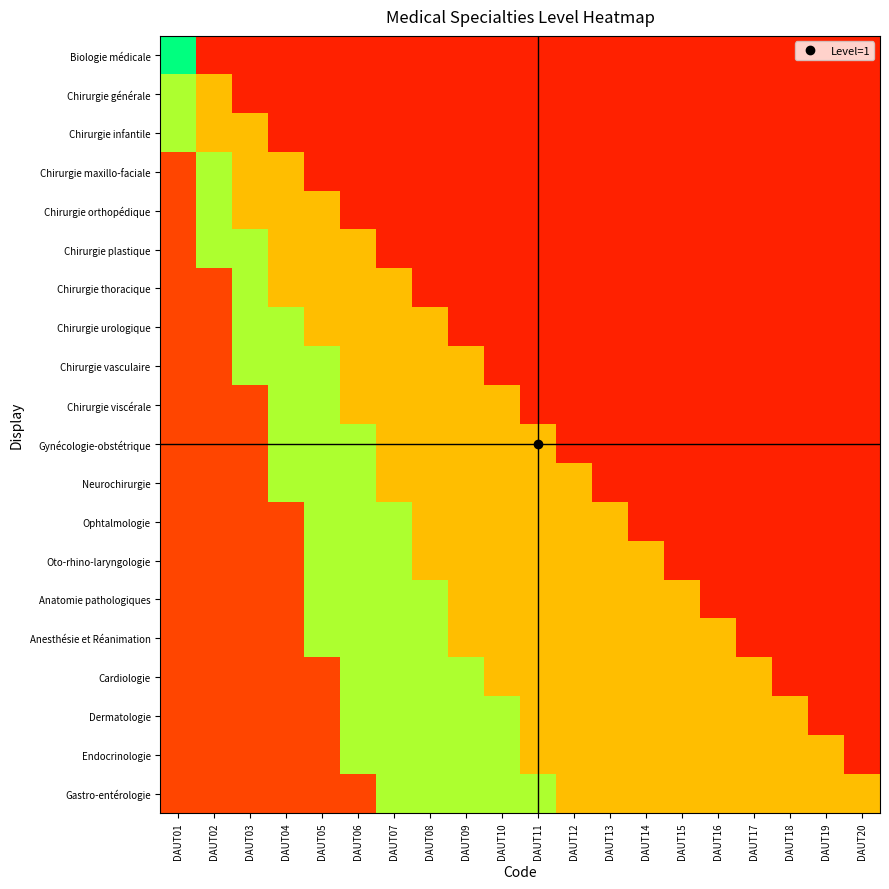

Between DAUT17 and DAUT19, which series saw the biggest shift?

Cardiologie